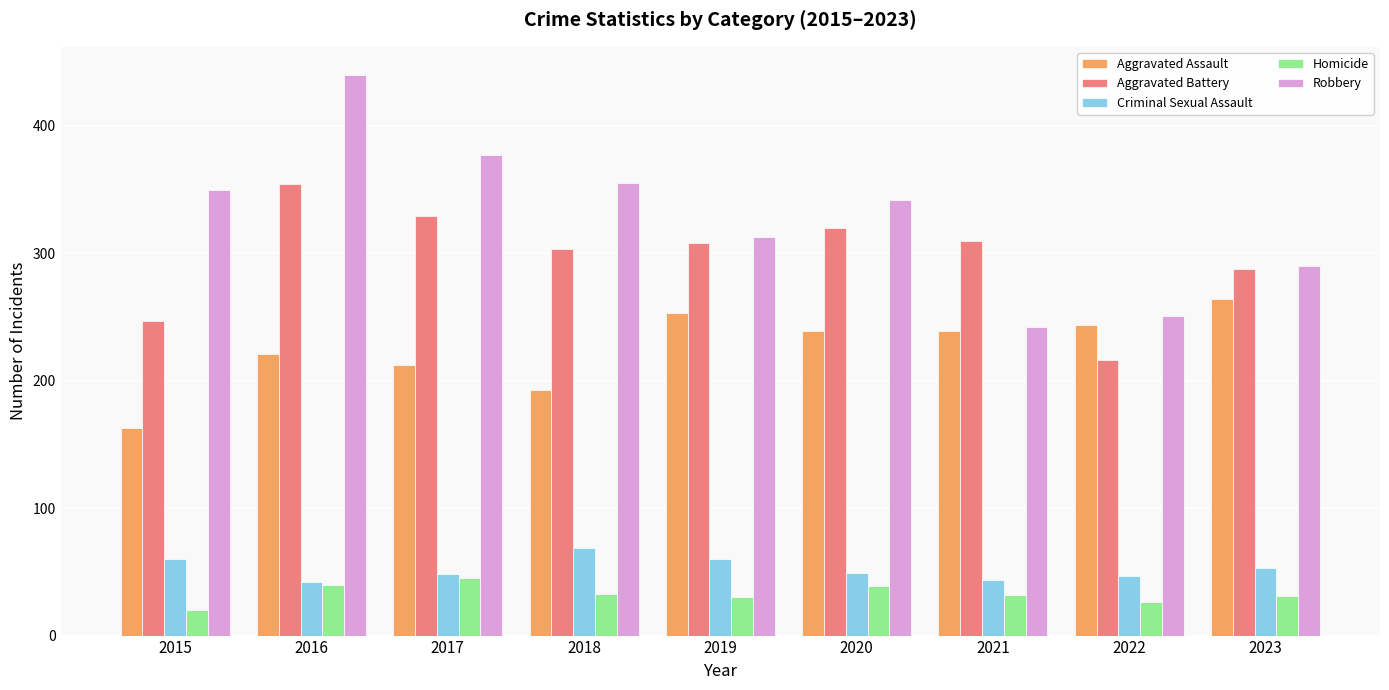

What is the highest value of the Homicide series?

45